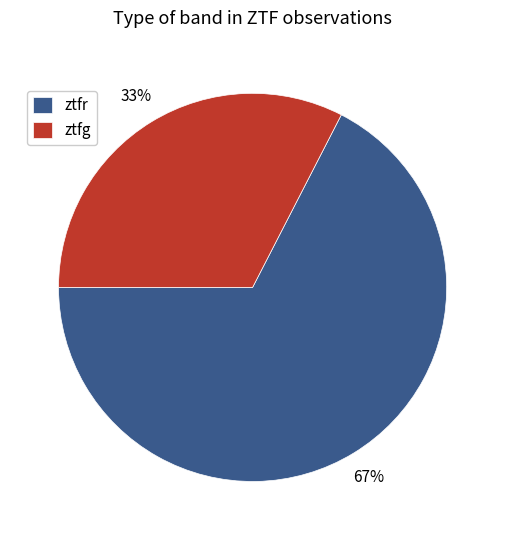

Which category has the biggest portion of the pie?

ztfr